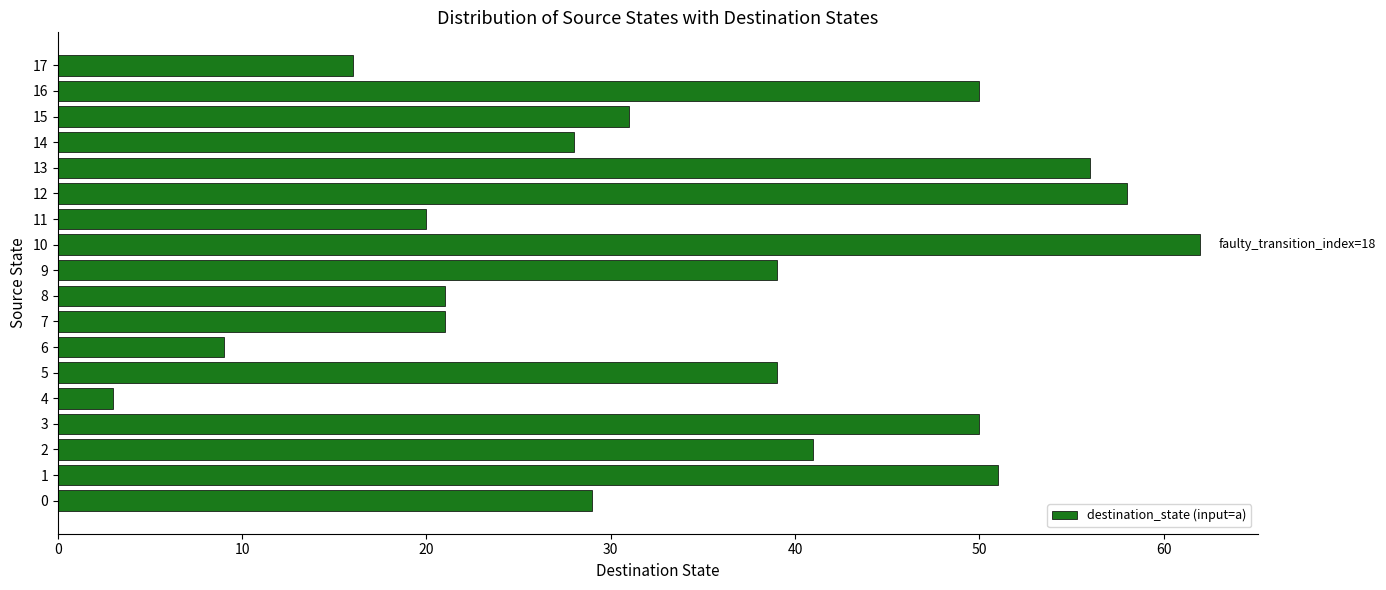

What is the approximate value at 8, to the nearest 5?

20